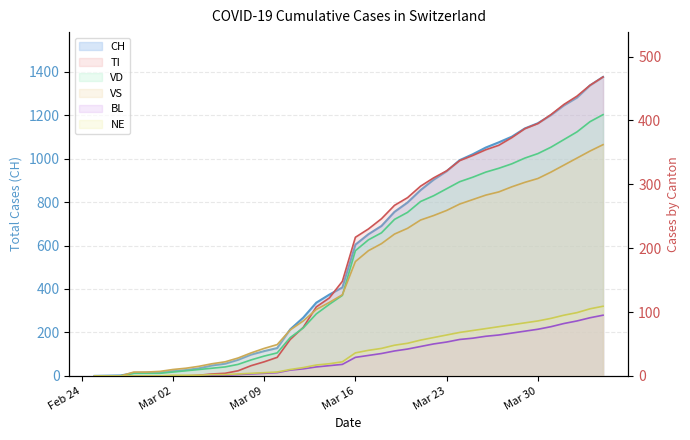

What position from the right is 2020-03-03?

33